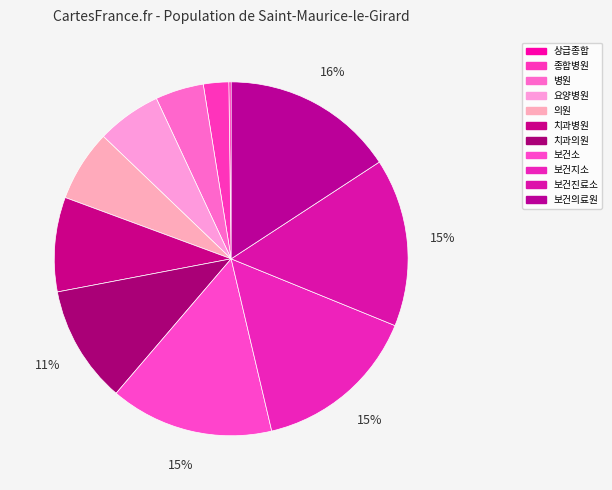

To the nearest percent, what is the difference between the largest and smallest slice percentages?

16%